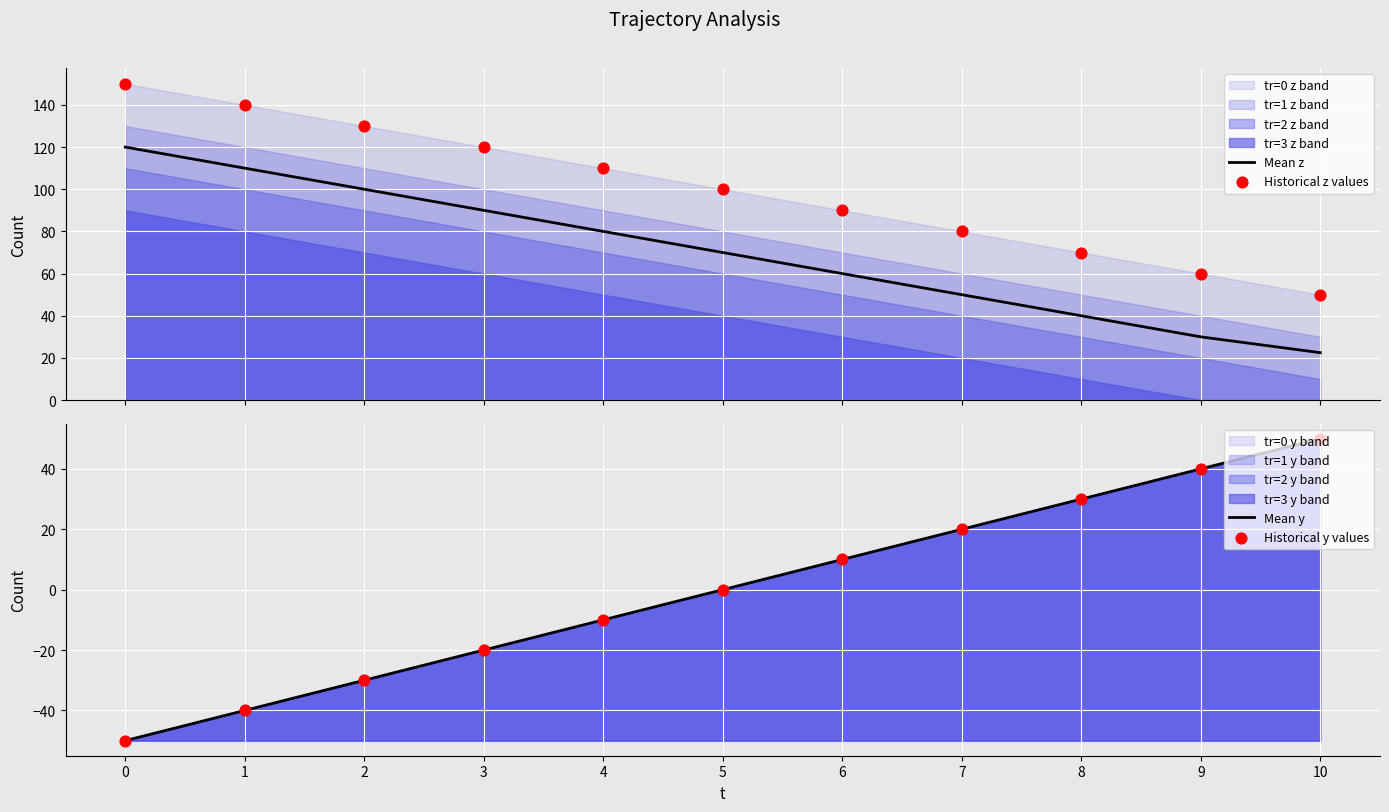

Which series reaches the maximum Y coordinate?

Historical z values